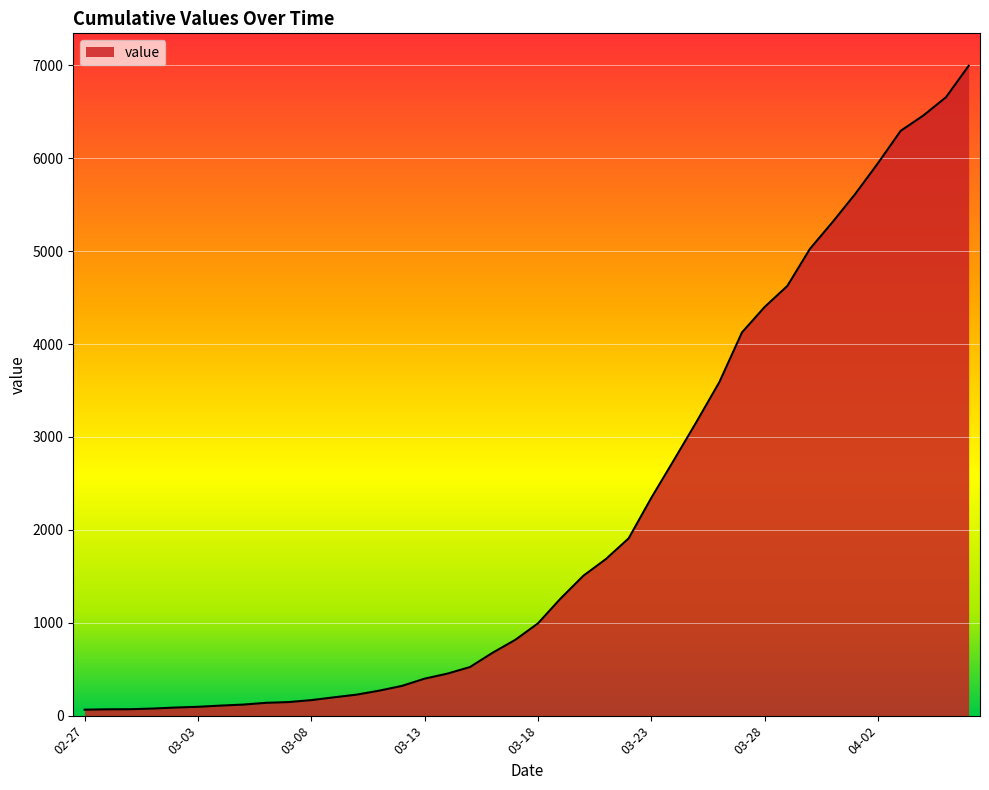

What is the difference between the maximum and minimum values?

6931